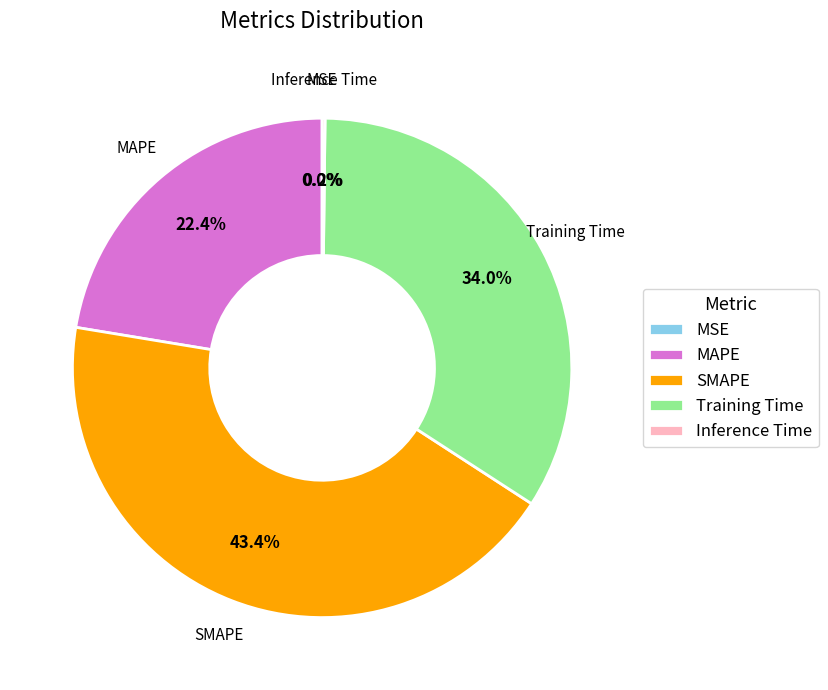

What percentage do SMAPE and Training Time together represent?

77.4%